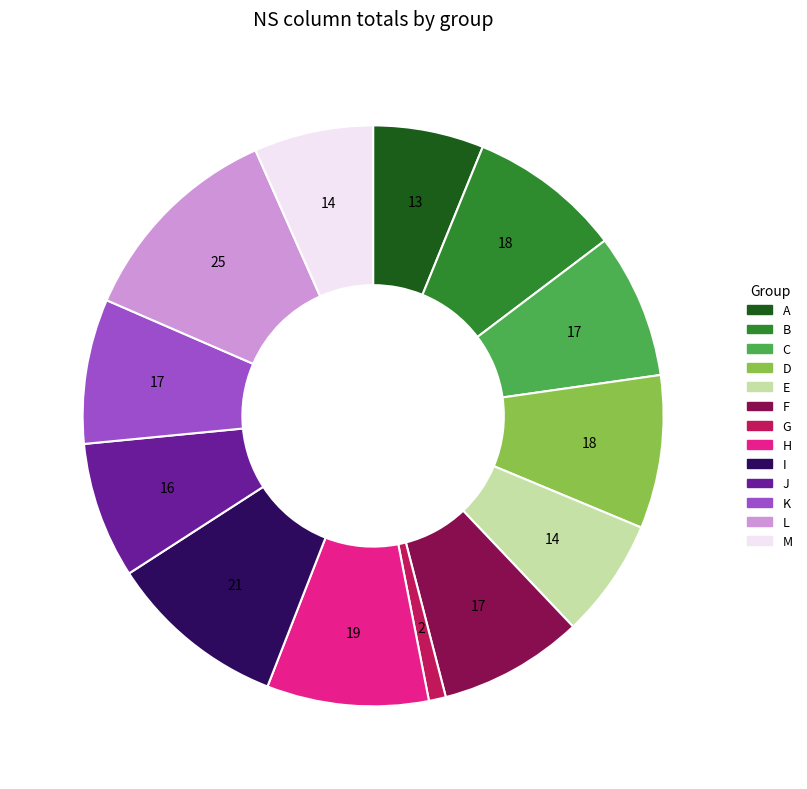

Is there any slice that represents more than half of the pie?

No